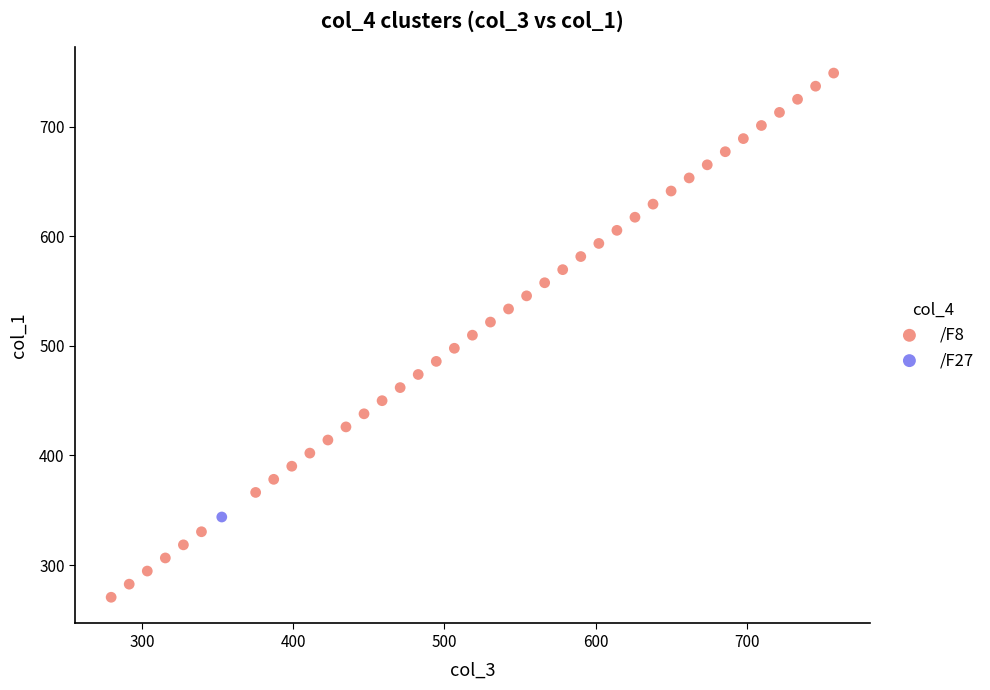

What are all the series names shown in the legend?

/F8, /F27